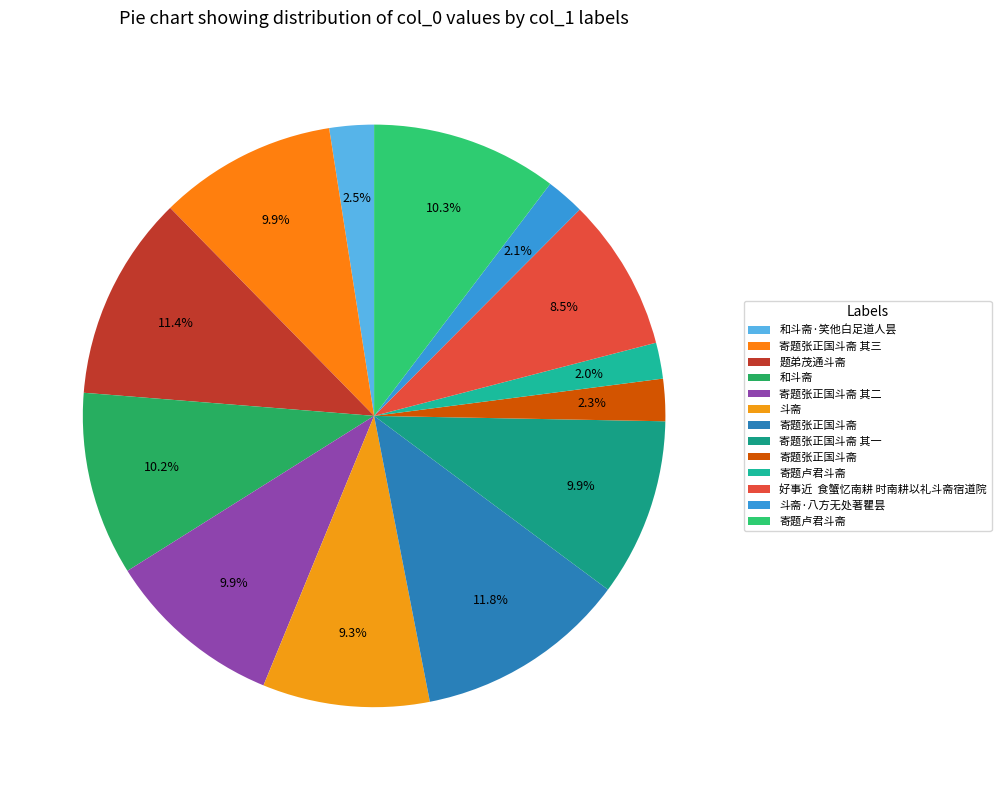

Which slice is the smallest?

寄题卢君斗斋